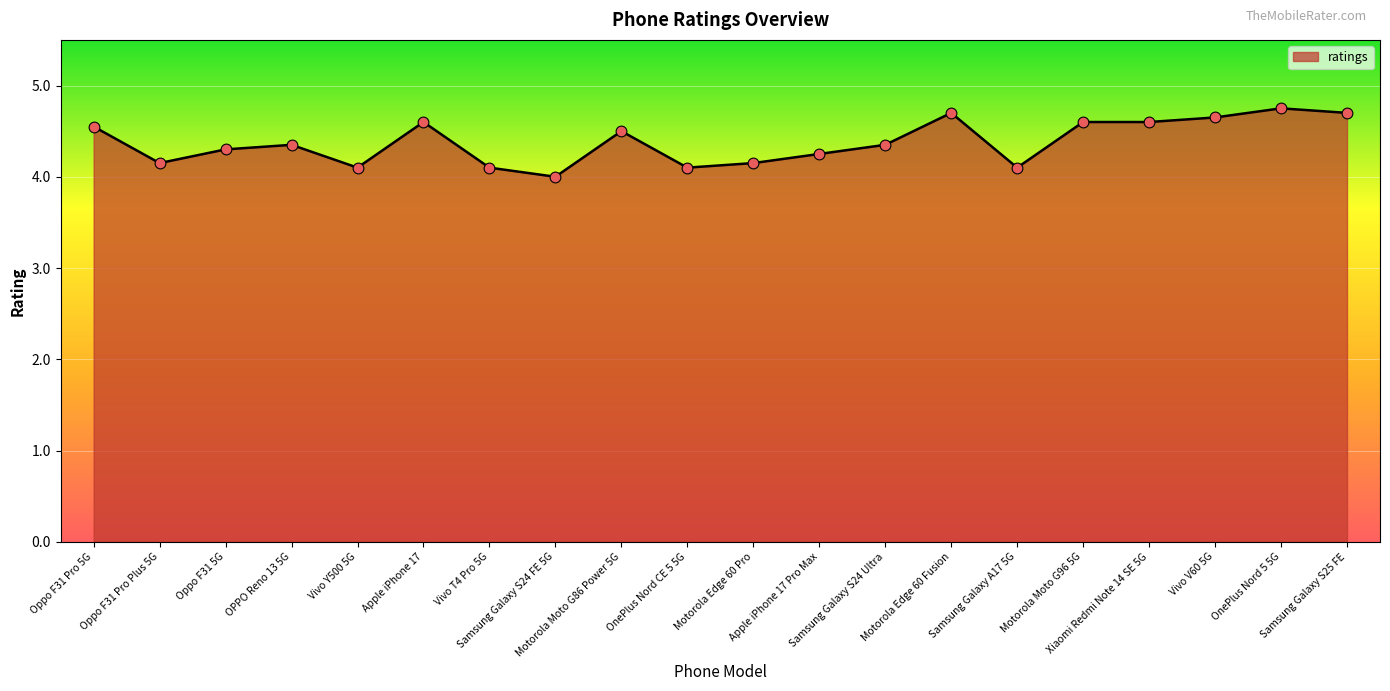

Approximately how many times larger is the value at Oppo F31 5G compared to Motorola Edge 60 Pro?

1.0